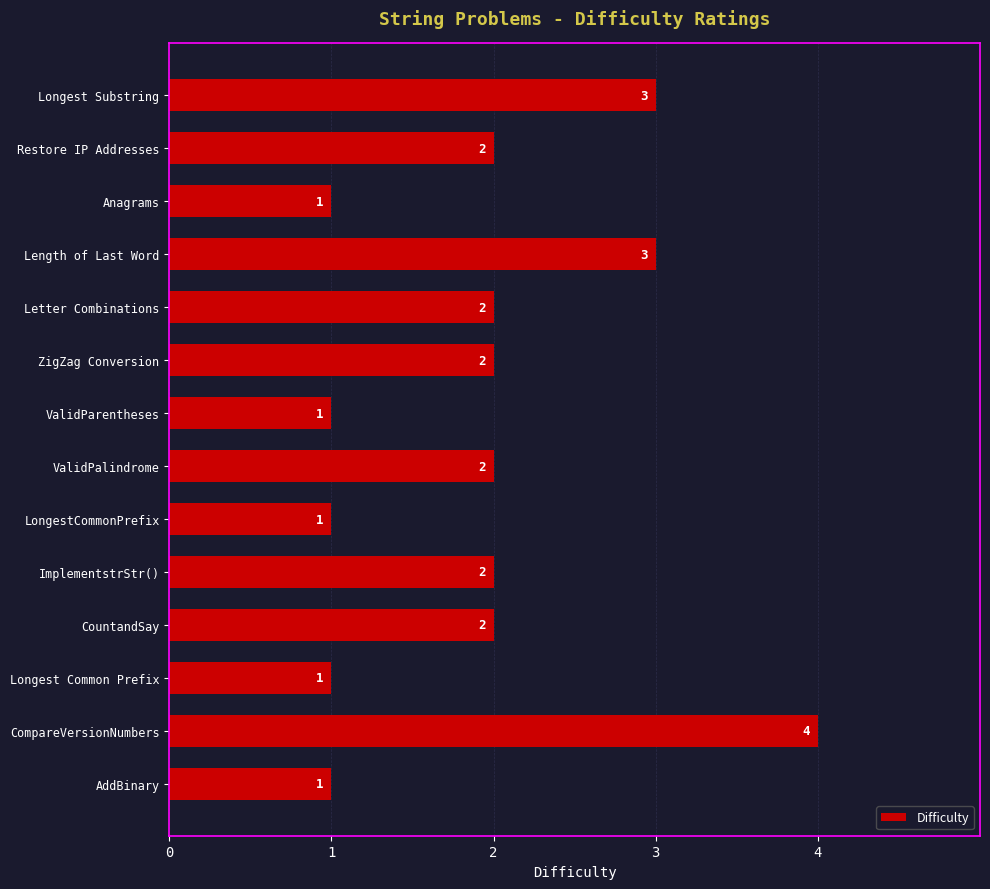

What is the ratio of the value at Length of Last Word to the value at Letter Combinations?

1.5